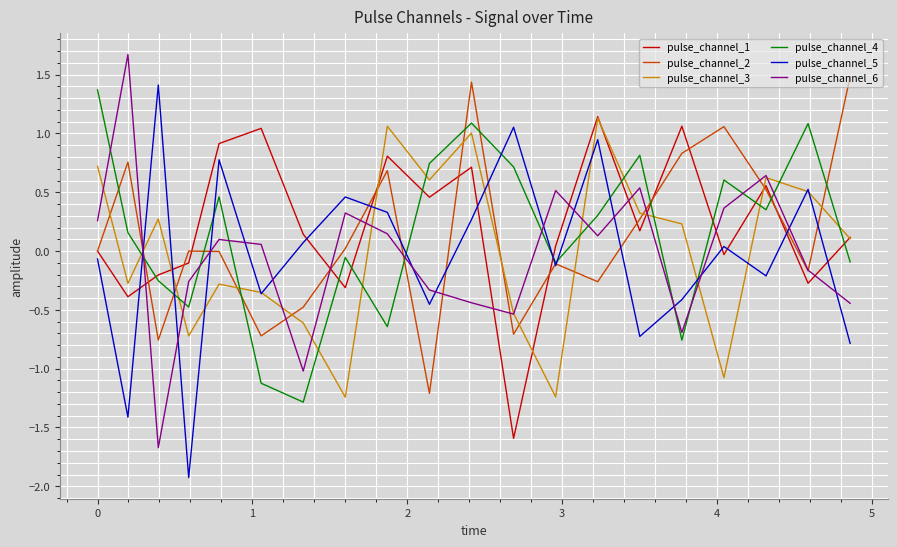

How many times do pulse_channel_6 and pulse_channel_5 cross each other?

14